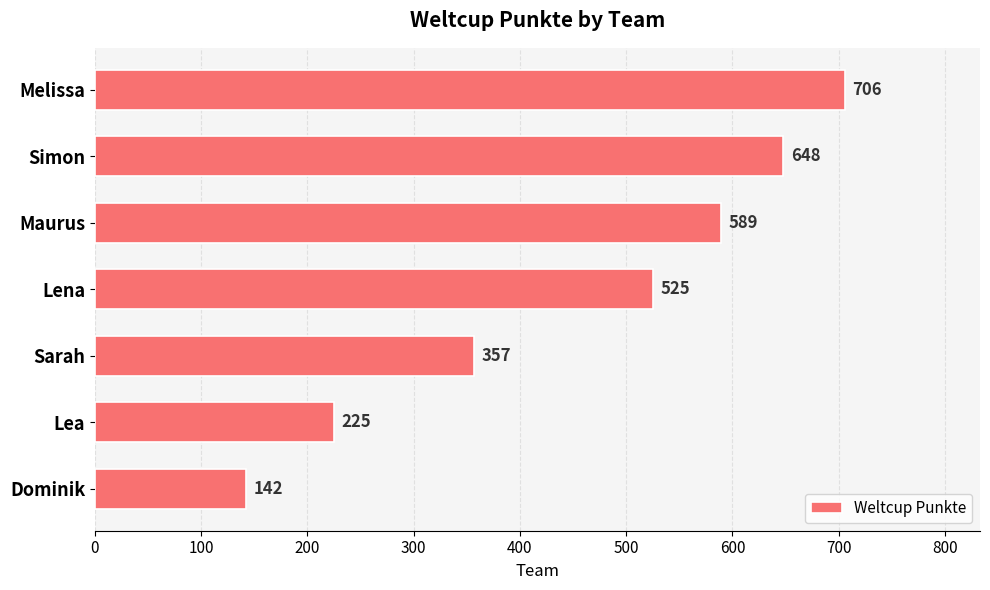

List the labels in order of value, smallest first.

Dominik, Lea, Sarah, Lena, Maurus, Simon, Melissa